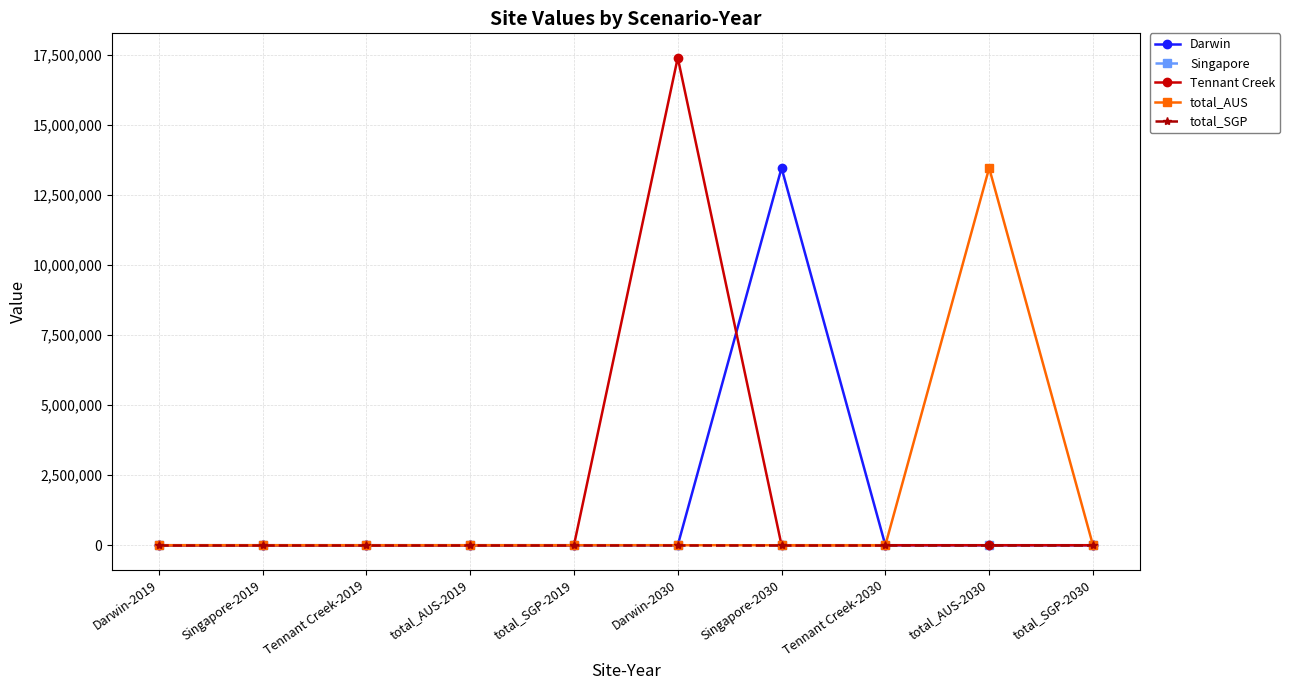

True or false: Singapore has a value of 0.0 at total_AUS-2030.

True